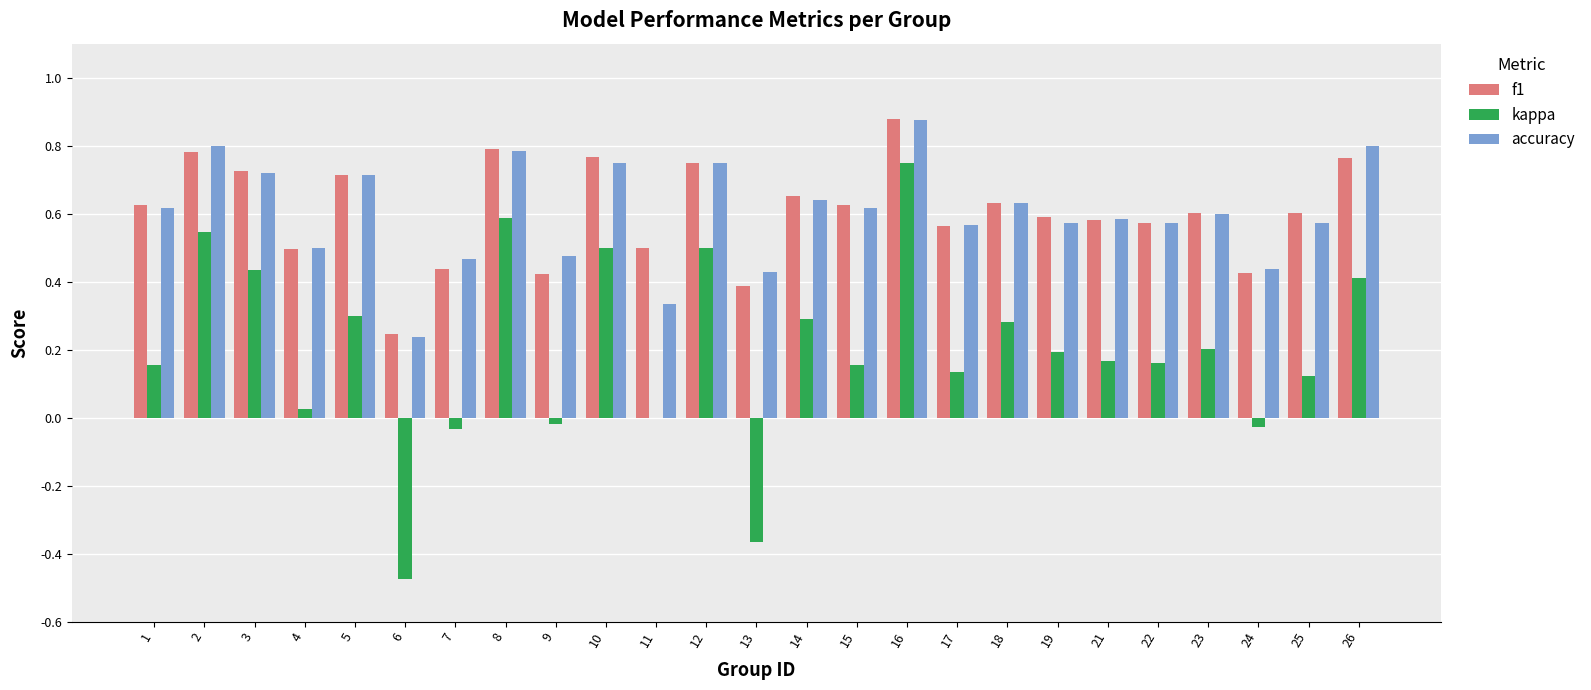

At which category is the sum across all series the highest?

16